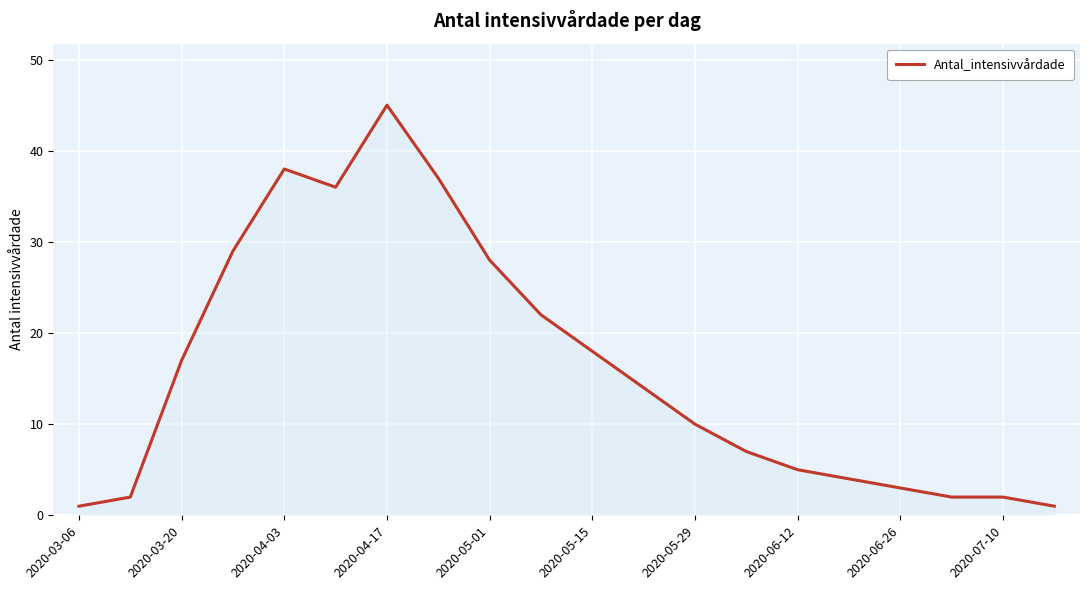

What is the maximum value shown in the chart?

45